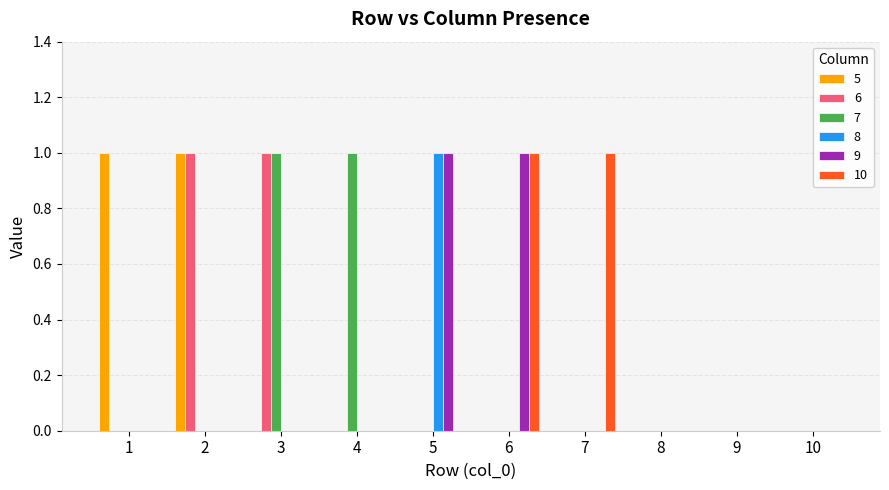

Is it true that 9 equals 1 at 5?

True